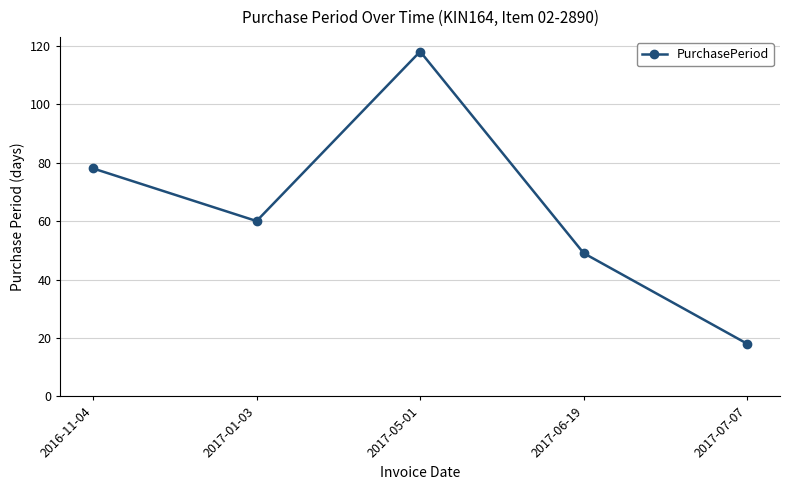

List the labels in order of value, smallest first.

2017-07-07, 2017-06-19, 2017-01-03, 2016-11-04, 2017-05-01